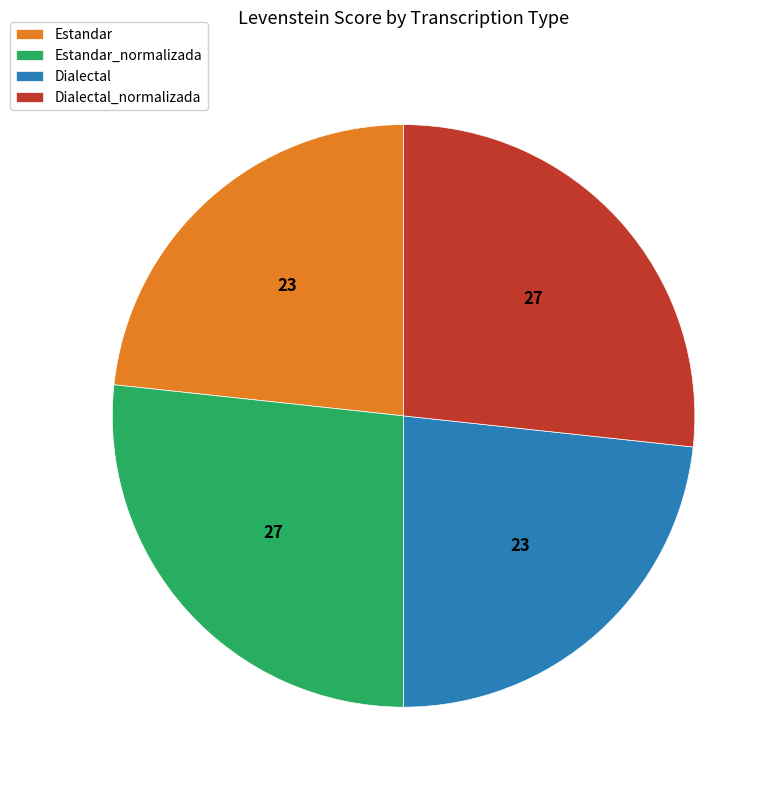

How many segments does this pie chart have?

4